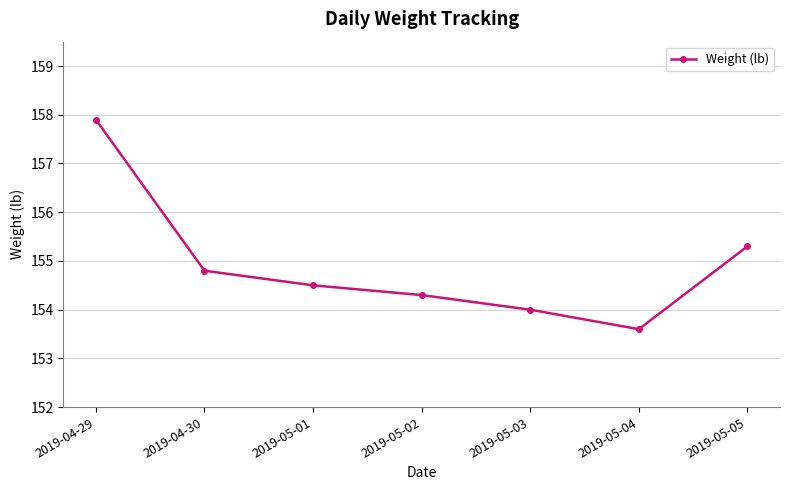

At which category does the chart reach its minimum across all series?

2019-05-04